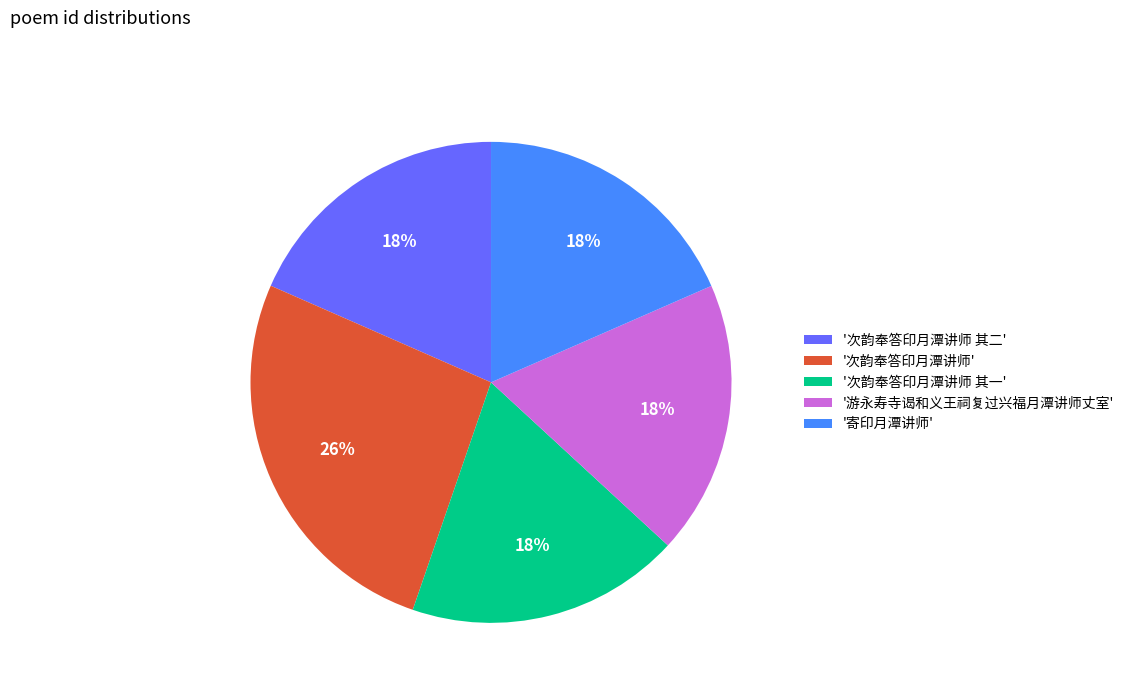

To the nearest percent, what is the average slice percentage?

20%